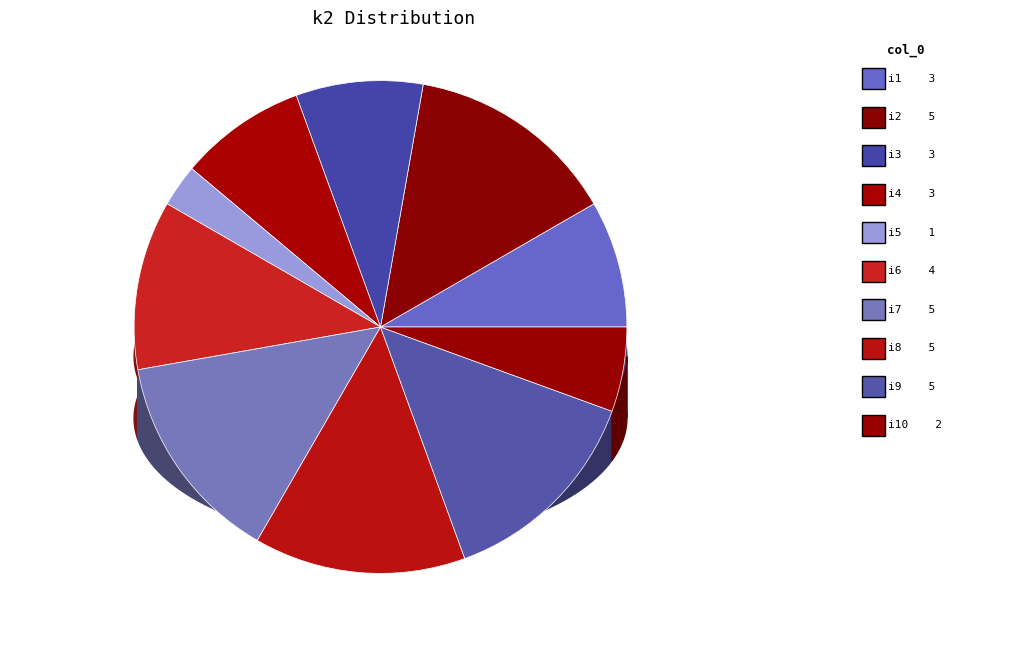

Which slice is the largest?

i2